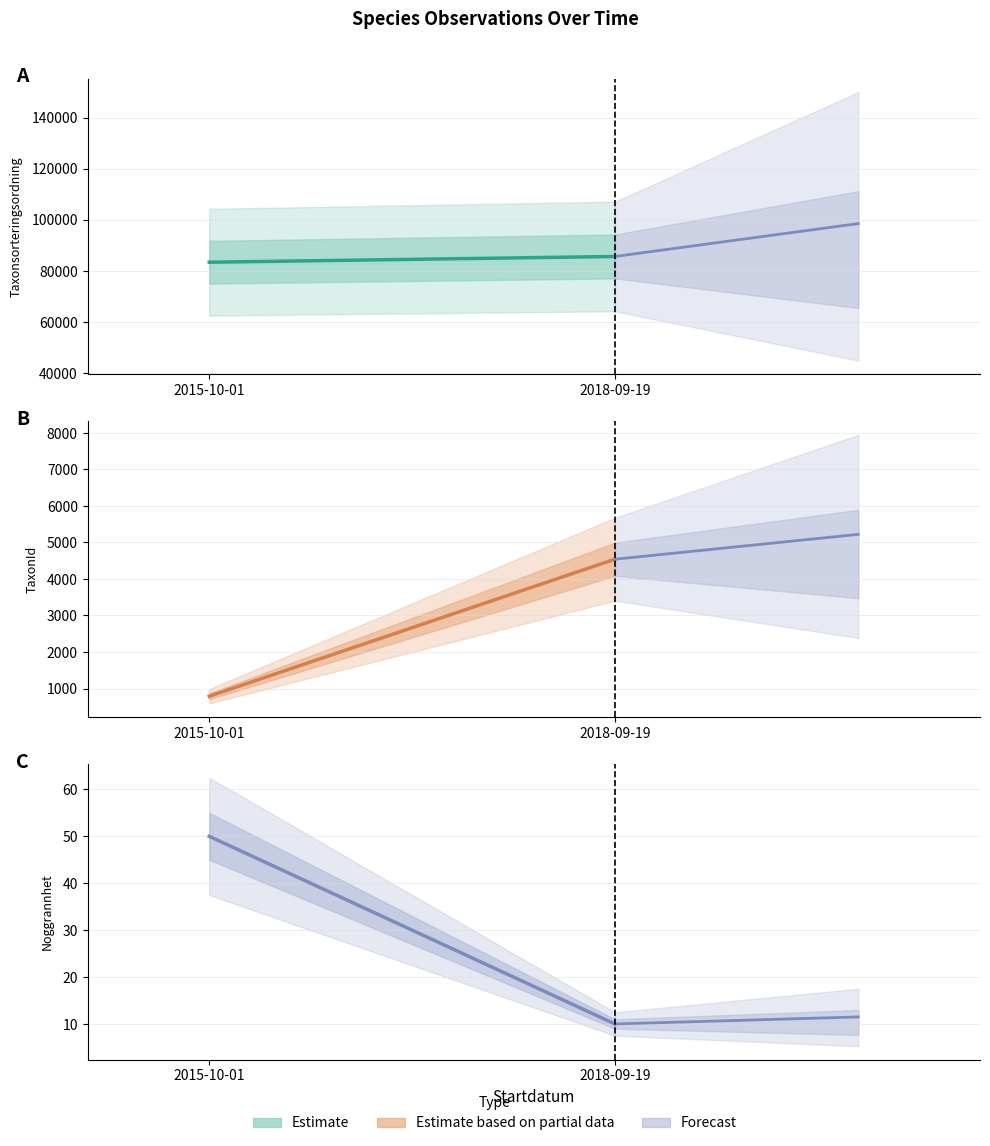

True or false: Taxonsorteringsordning has a value of 124894.3 at 2015-10-01.

False